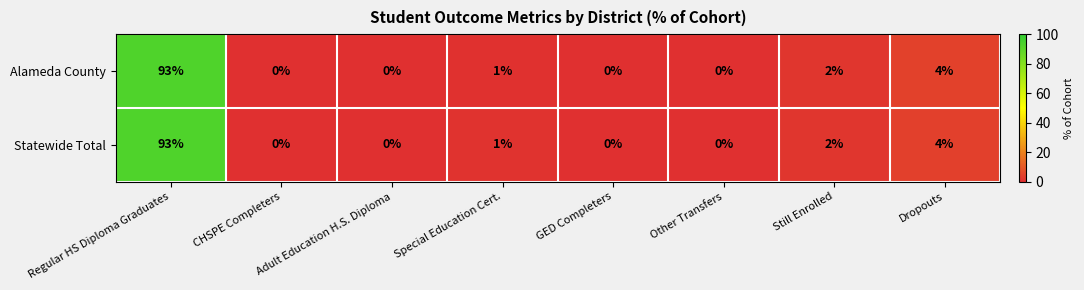

Where is Statewide Total nearest to the value 46?

Dropouts